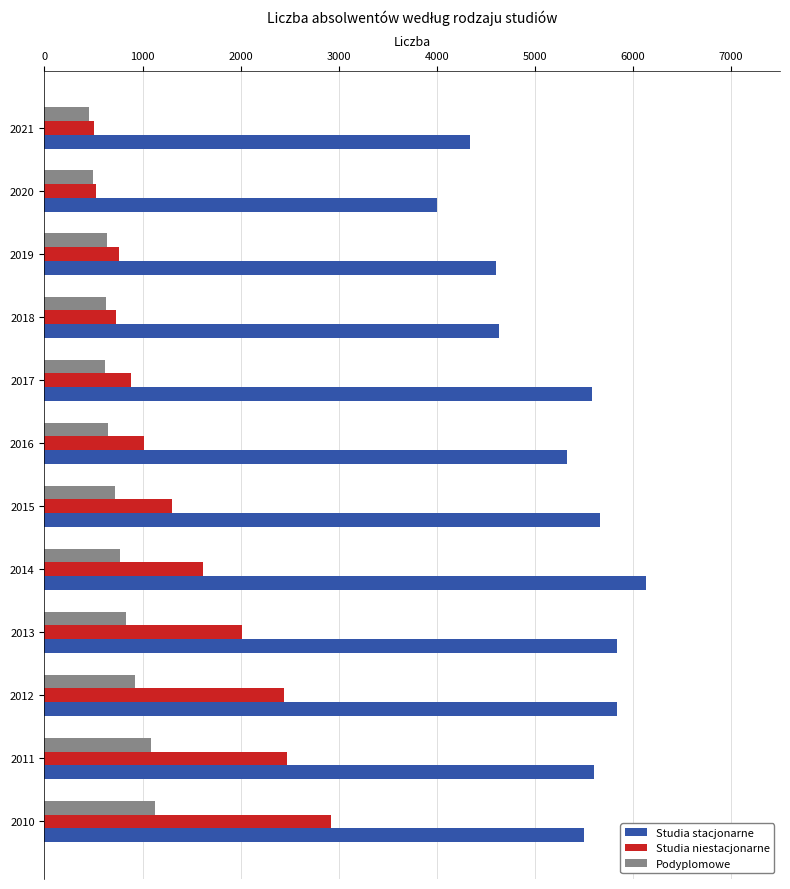

Between 2012 and 2016, which series saw the biggest shift?

Studia niestacjonarne